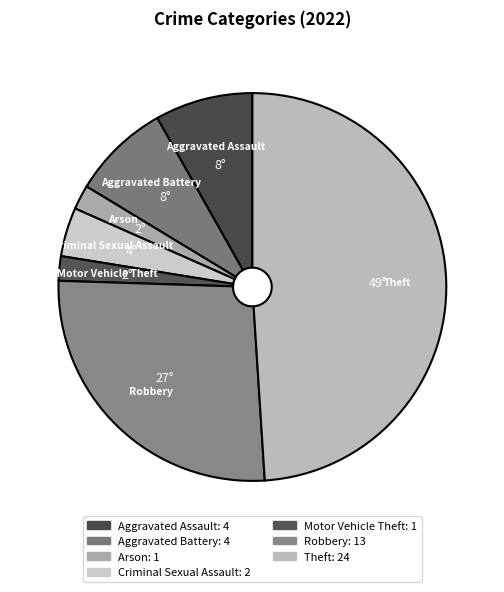

Do Arson and Criminal Sexual Assault together represent more than half of the pie?

No